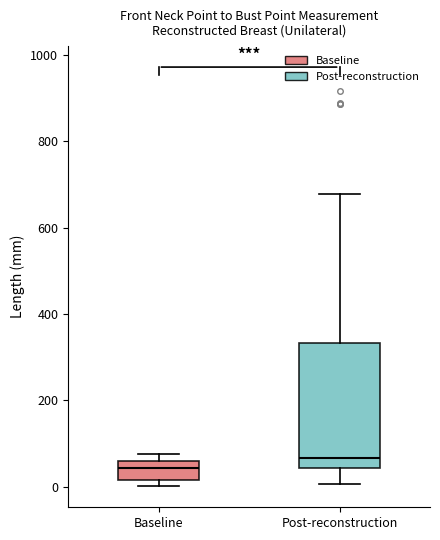

Which box is the tallest, from its lower edge to its upper edge?

Post-reconstruction